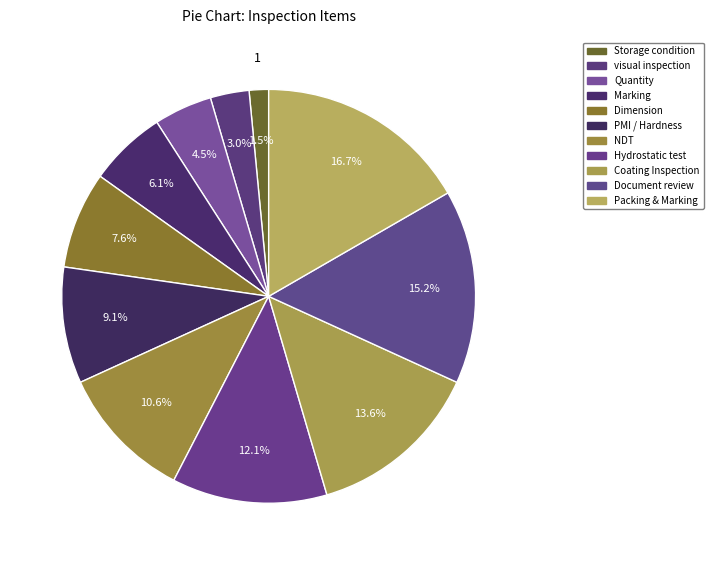

Count the number of slices in the pie.

11